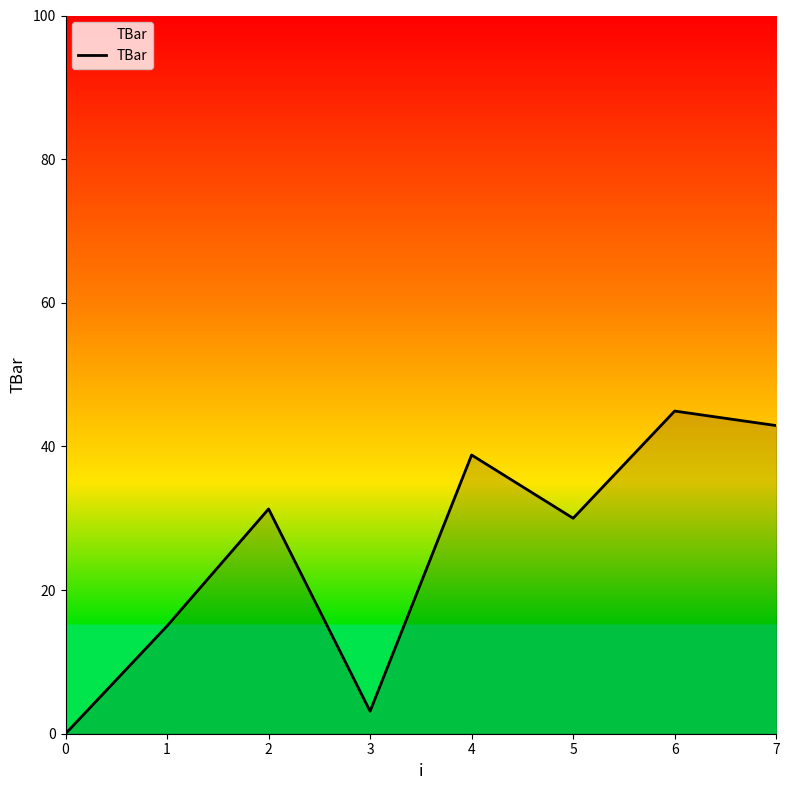

Does the chart display data point markers on the line(s)?

No